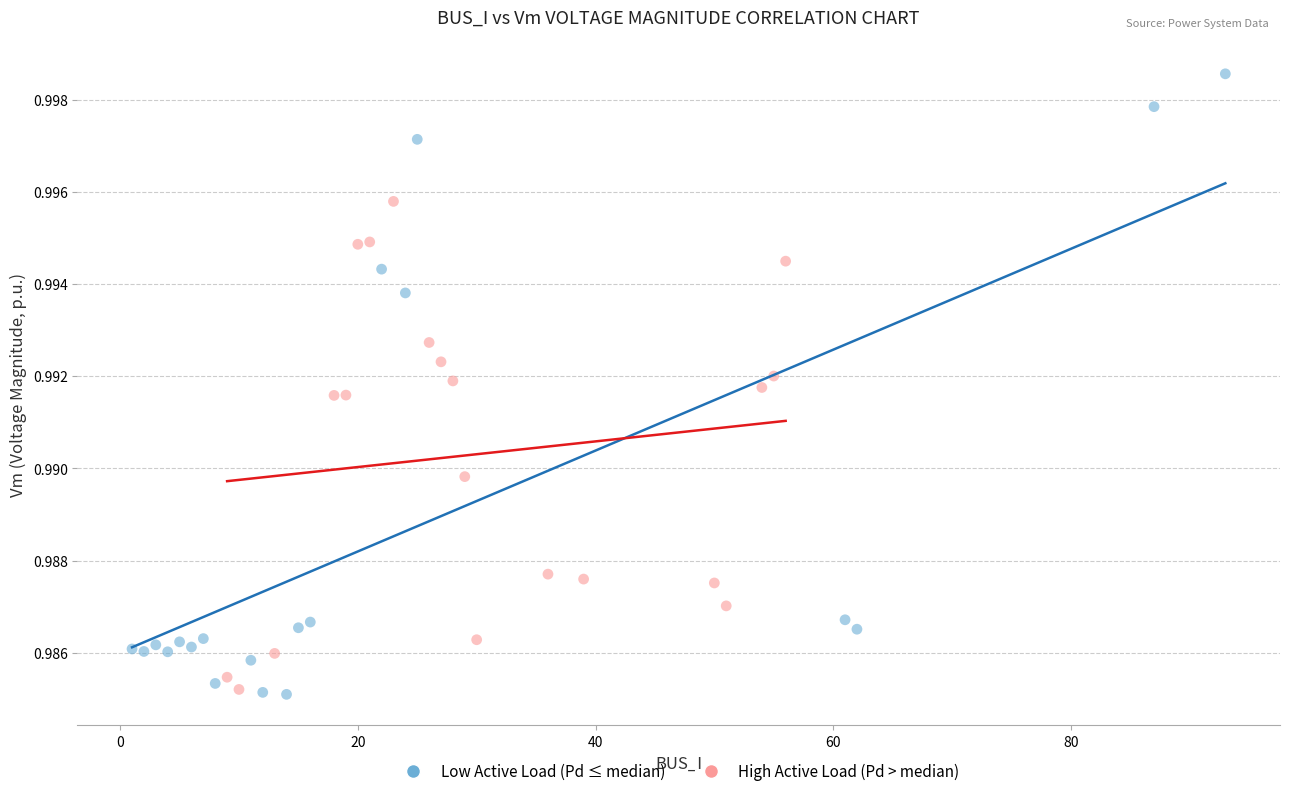

Which series contains the highest Y value?

Low Active Load (Pd ≤ median)